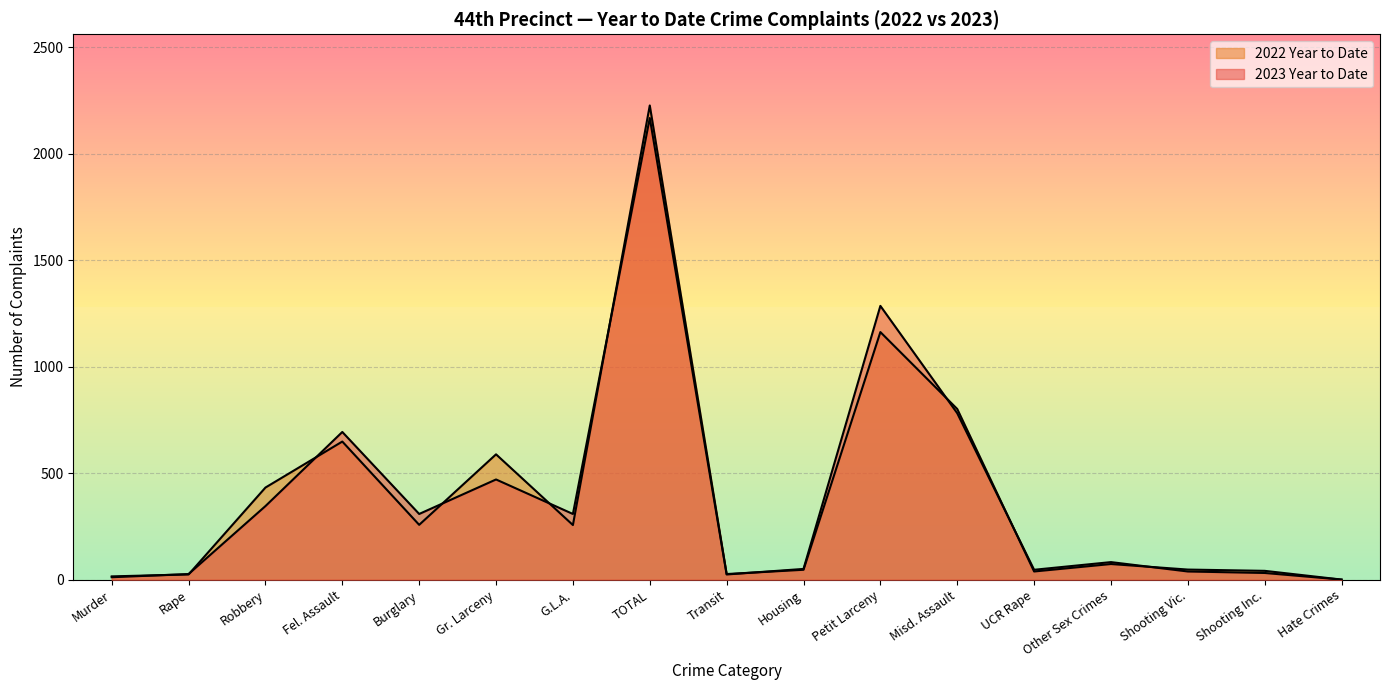

Reading left to right, list all the values displayed in this chart.

2023 Year to Date: 12	27	346	694	309	471	309	2168	25	51	1286	782	47	83	39	32	1
2022 Year to Date: 16	25	433	649	258	589	257	2227	27	47	1163	802	39	74	48	42	1